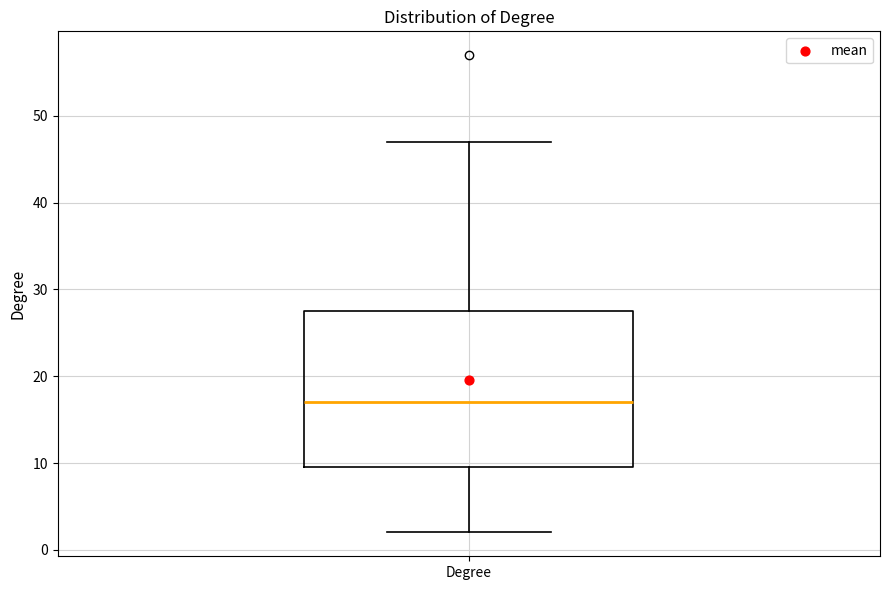

Transcribe this box plot: give where the median line is, the range the box spans, and where the two whiskers end, as read against the y-axis. The values are not printed on the chart, so give them approximately, as read against the axis.

median 17, box 10 to 28, whiskers 2 to 47